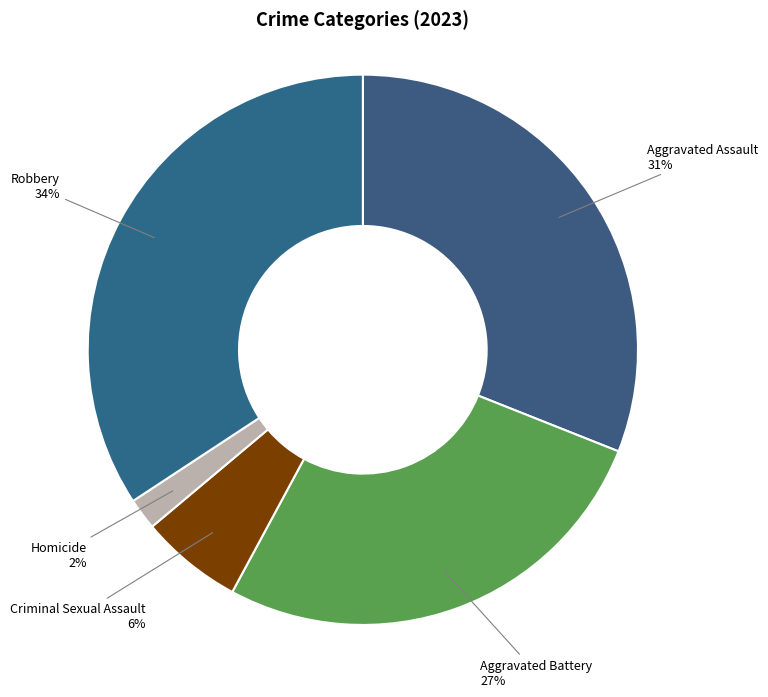

Is it true that Robbery is 44% of the pie?

False